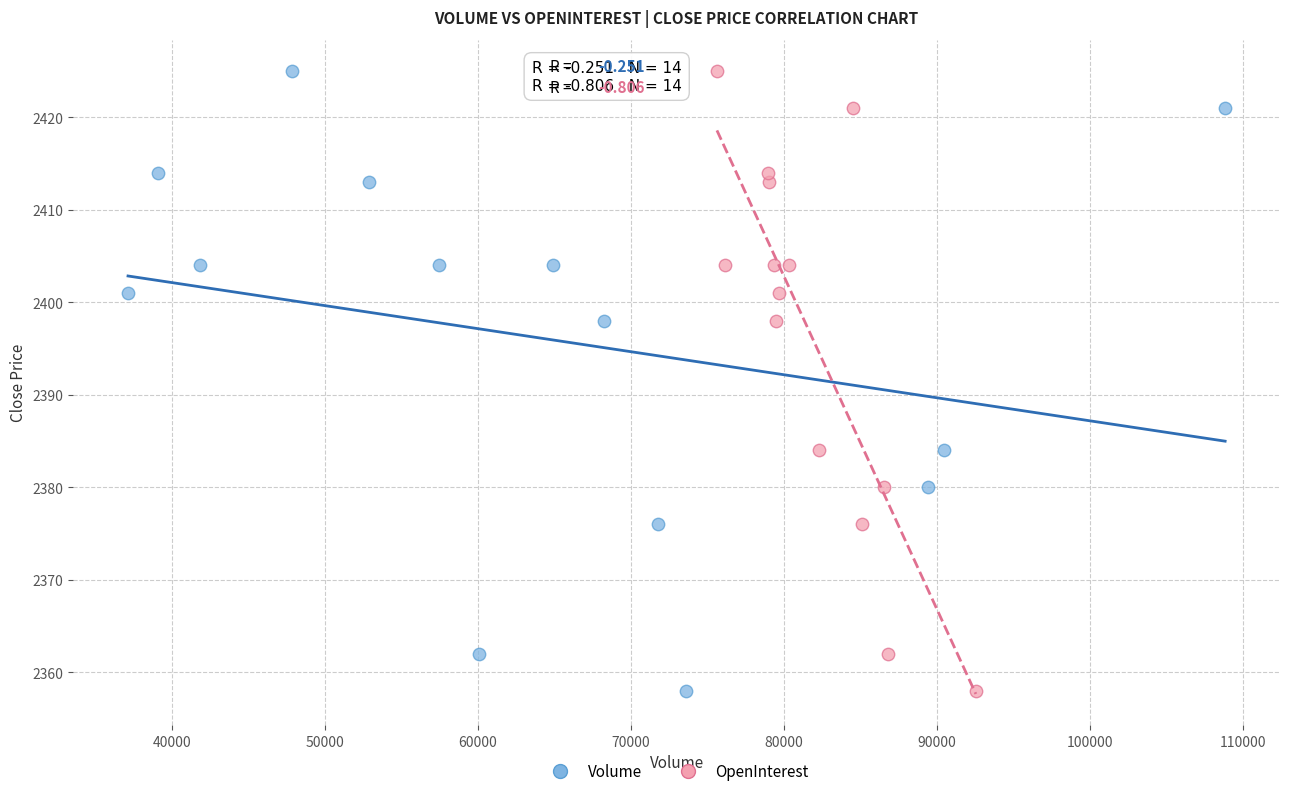

What are all the series names shown in the legend?

Volume, OpenInterest